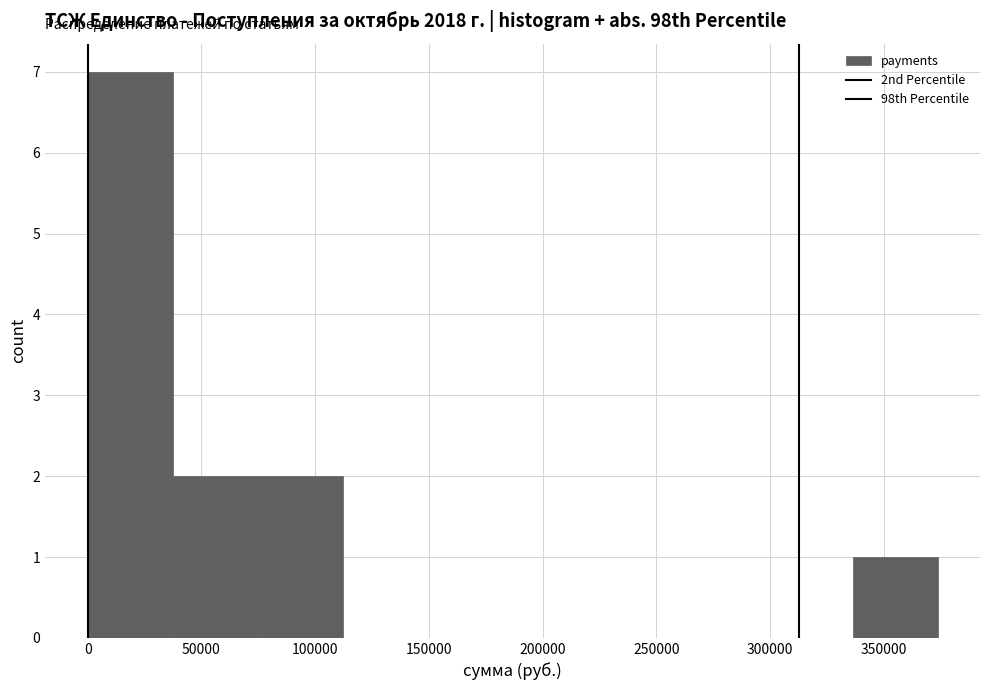

Reading left to right, list every bar in this chart as the range it spans on the x-axis followed by its height. Neither the bar edges nor the heights are printed on the chart, so give them approximately, as read against the axes.

0 to 35000: 7
35000 to 75000: 2
75000 to 110000: 2
110000 to 150000: 0
150000 to 185000: 0
185000 to 225000: 0
225000 to 260000: 0
260000 to 300000: 0
300000 to 335000: 0
335000 to 375000: 1